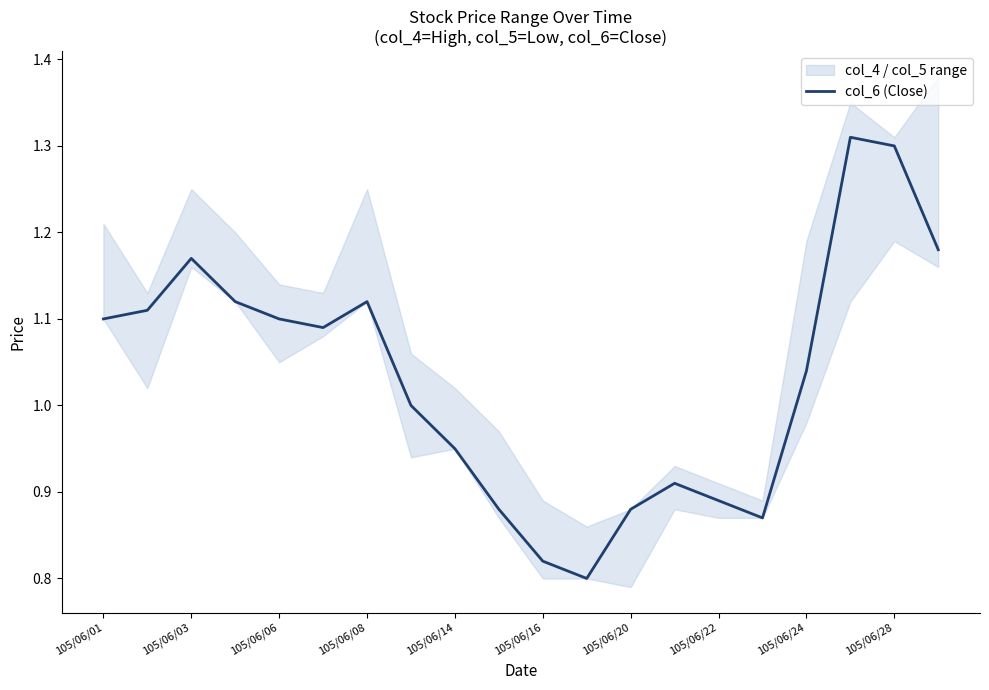

What value does the data have at 105/06/20?

0.9